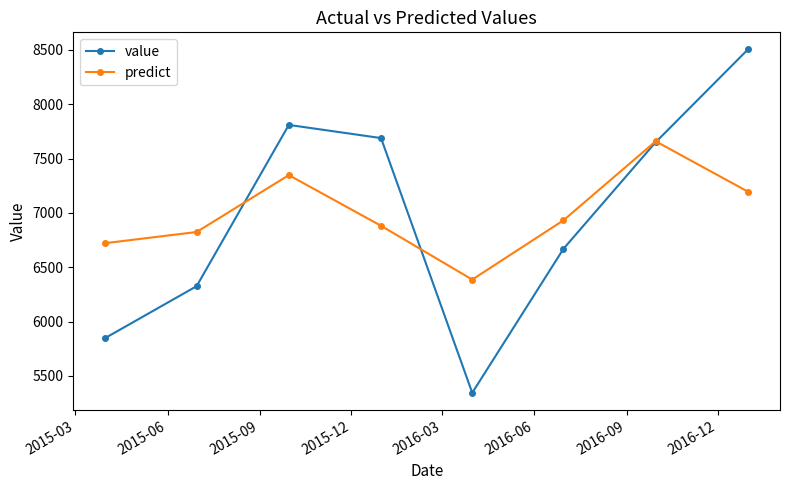

Reading left to right, what are all the values shown in this chart?

value: 5849.0	6325.0	7809.0	7688.0	5344.0	6669.0	7650.0	8503.0
predict: 6721.2	6823.6	7347.1	6880.8	6385.7	6931.1	7658.4	7195.3